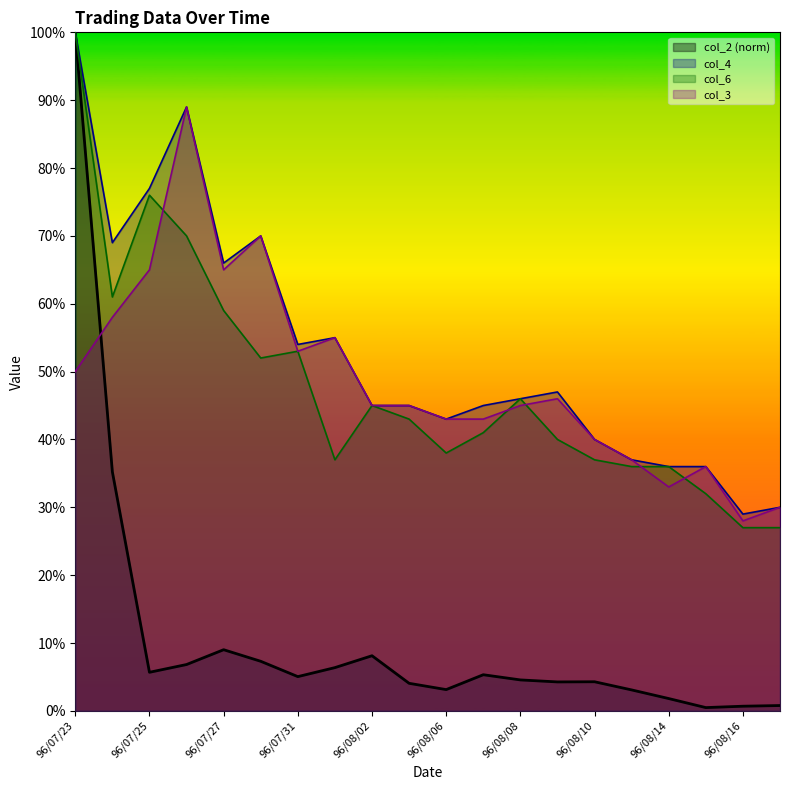

Where is col_2 nearest to the value 0?

96/08/15